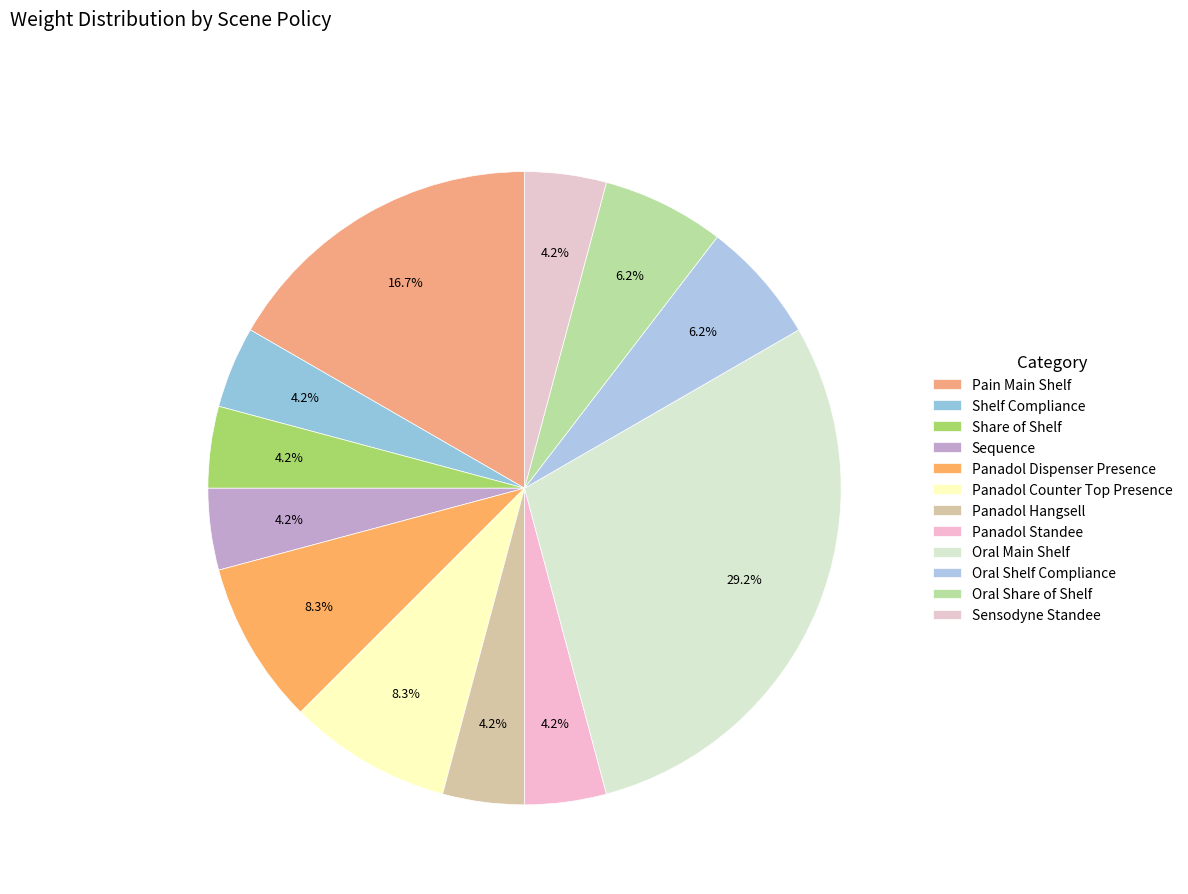

Does Shelf Compliance account for over 50% of the chart?

No